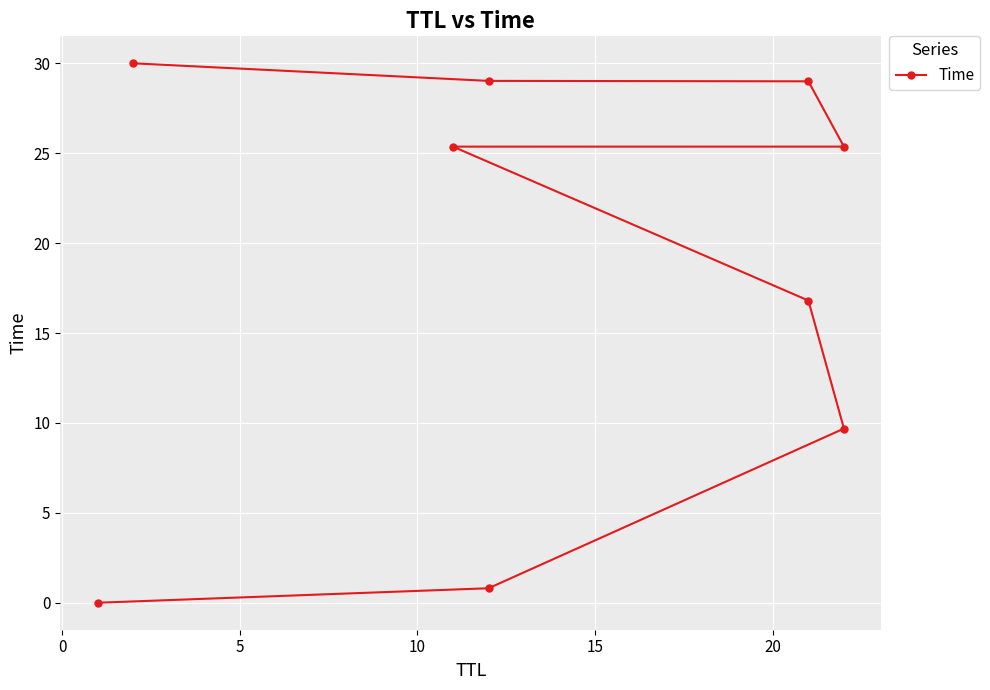

How many data points does each series have?

9